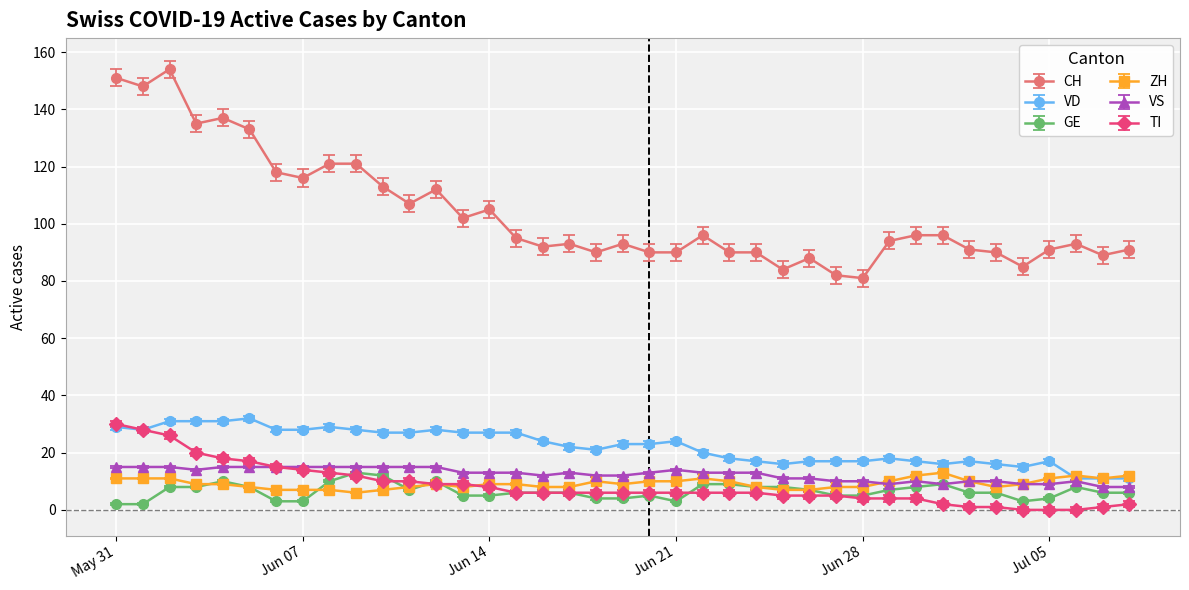

Which series has the widest spread of values?

CH